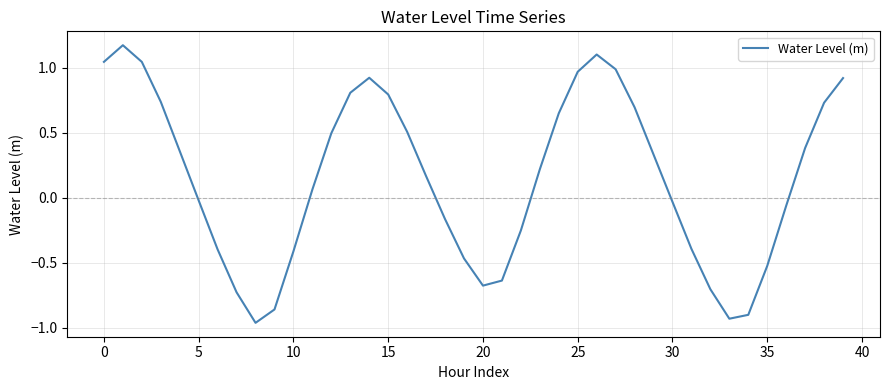

Does the chart have visible grid lines?

Yes